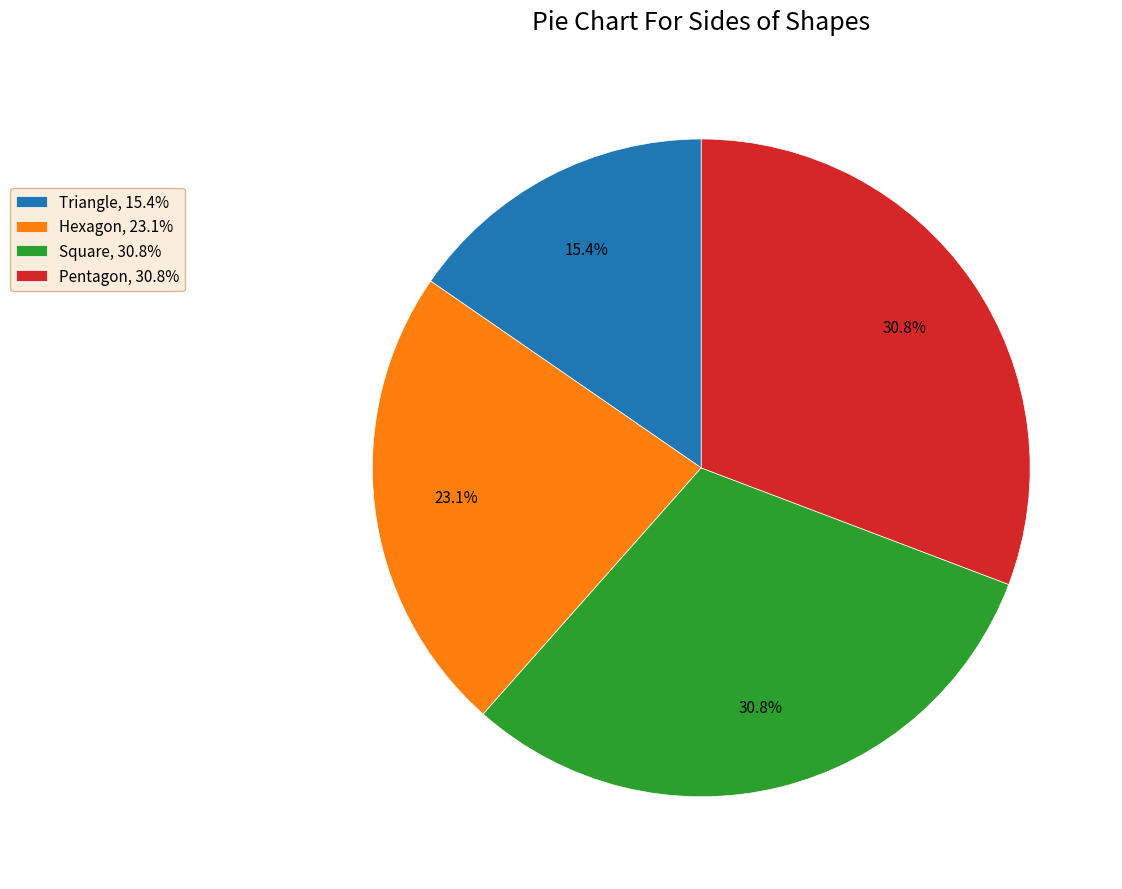

Approximately how many times larger is the value at Triangle, 15.4% compared to Hexagon, 23.1%?

0.7